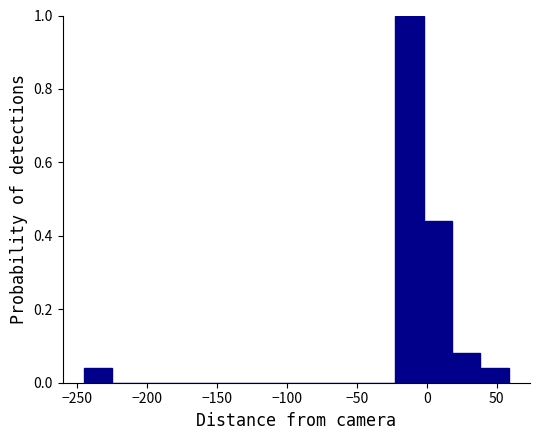

Which range on the x-axis has the tallest bar?

-20 to 0